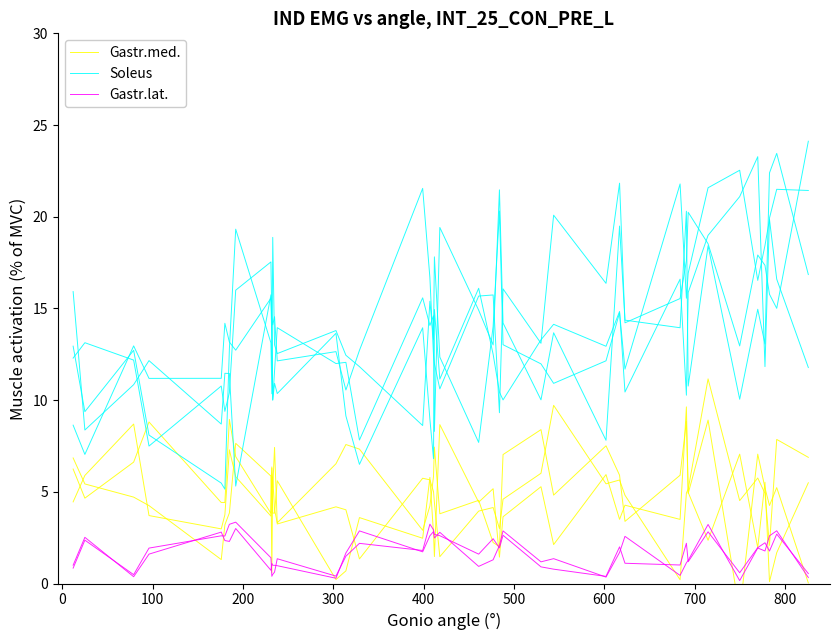

How many lines are shown in the chart?

3